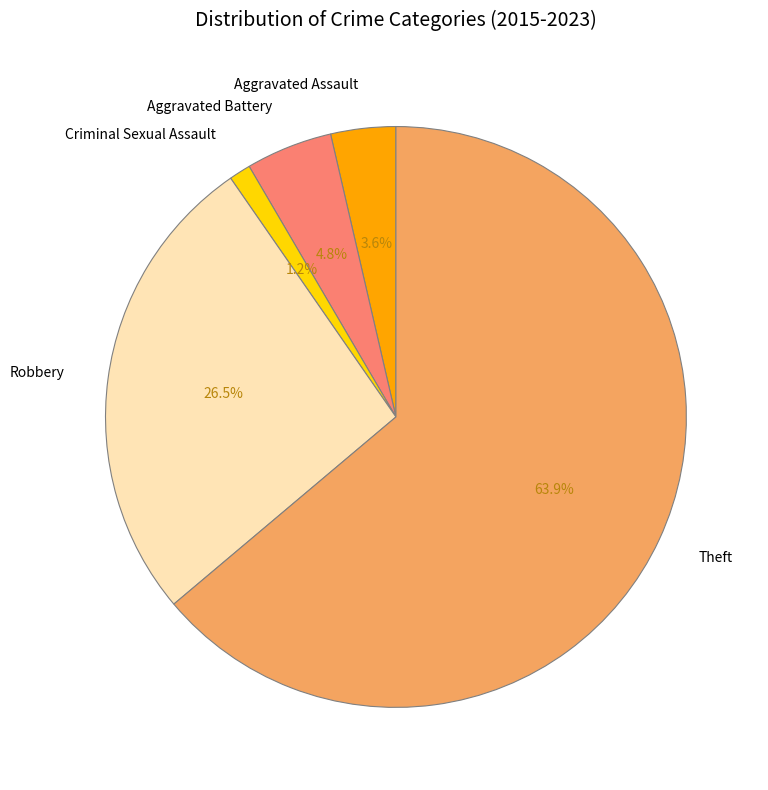

What percentage is the Criminal Sexual Assault slice, to the nearest percent?

1%